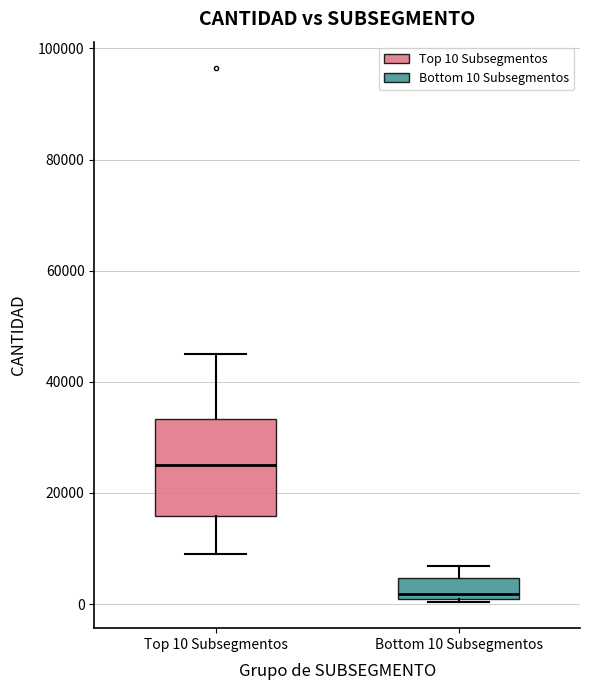

Where is the lower edge of the box for Top 10 Subsegmentos on the y-axis? The values are not printed on the chart, so give them approximately, as read against the axis.

16000